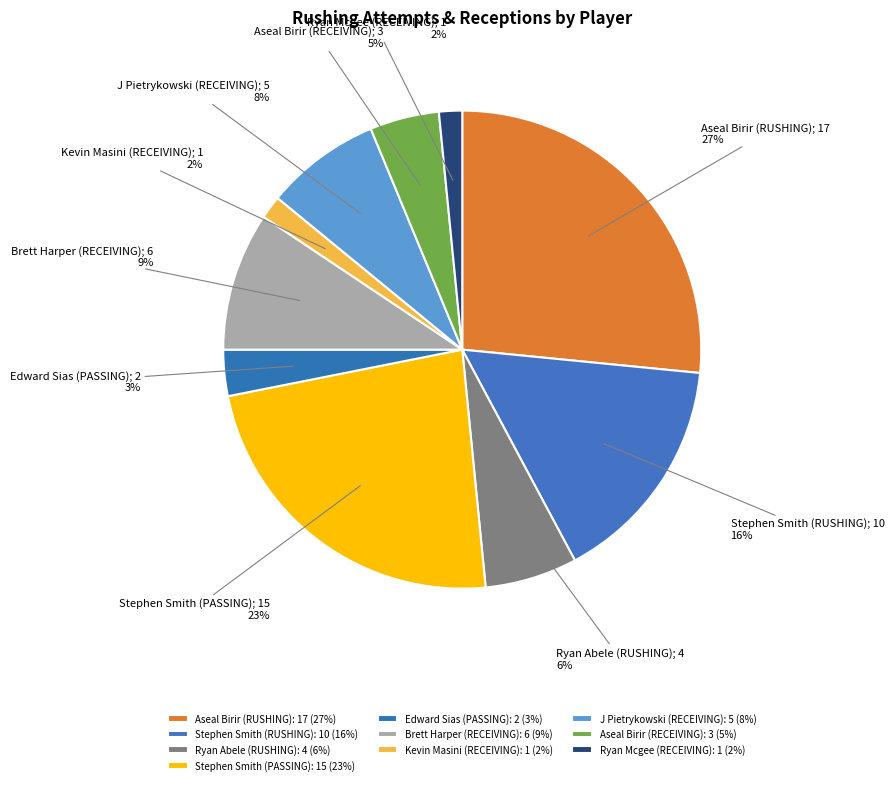

Which category has the biggest portion of the pie?

Aseal Birir (RUSHING)